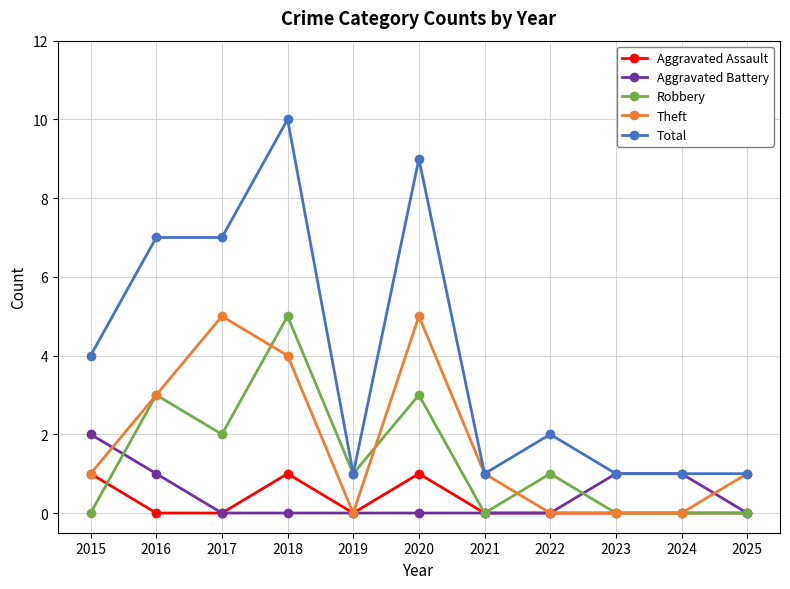

Is it true that Robbery equals 0 at 2023?

True